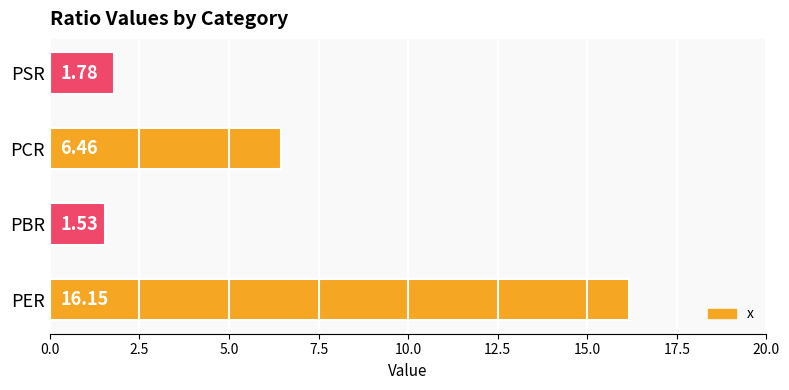

Rank the categories by value from highest to lowest.

PER, PCR, PSR, PBR